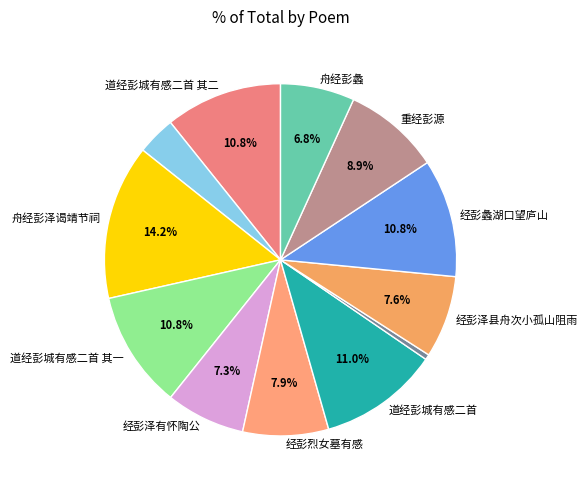

How many slices are in this pie chart?

12